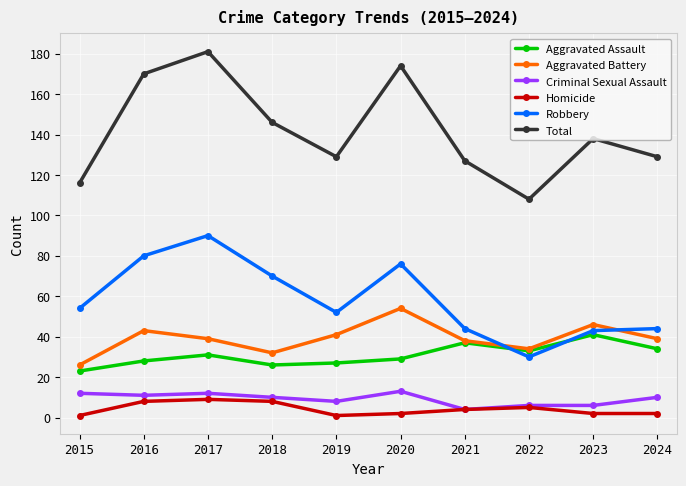

True or false: Total has more than 2 interior local peaks.

True